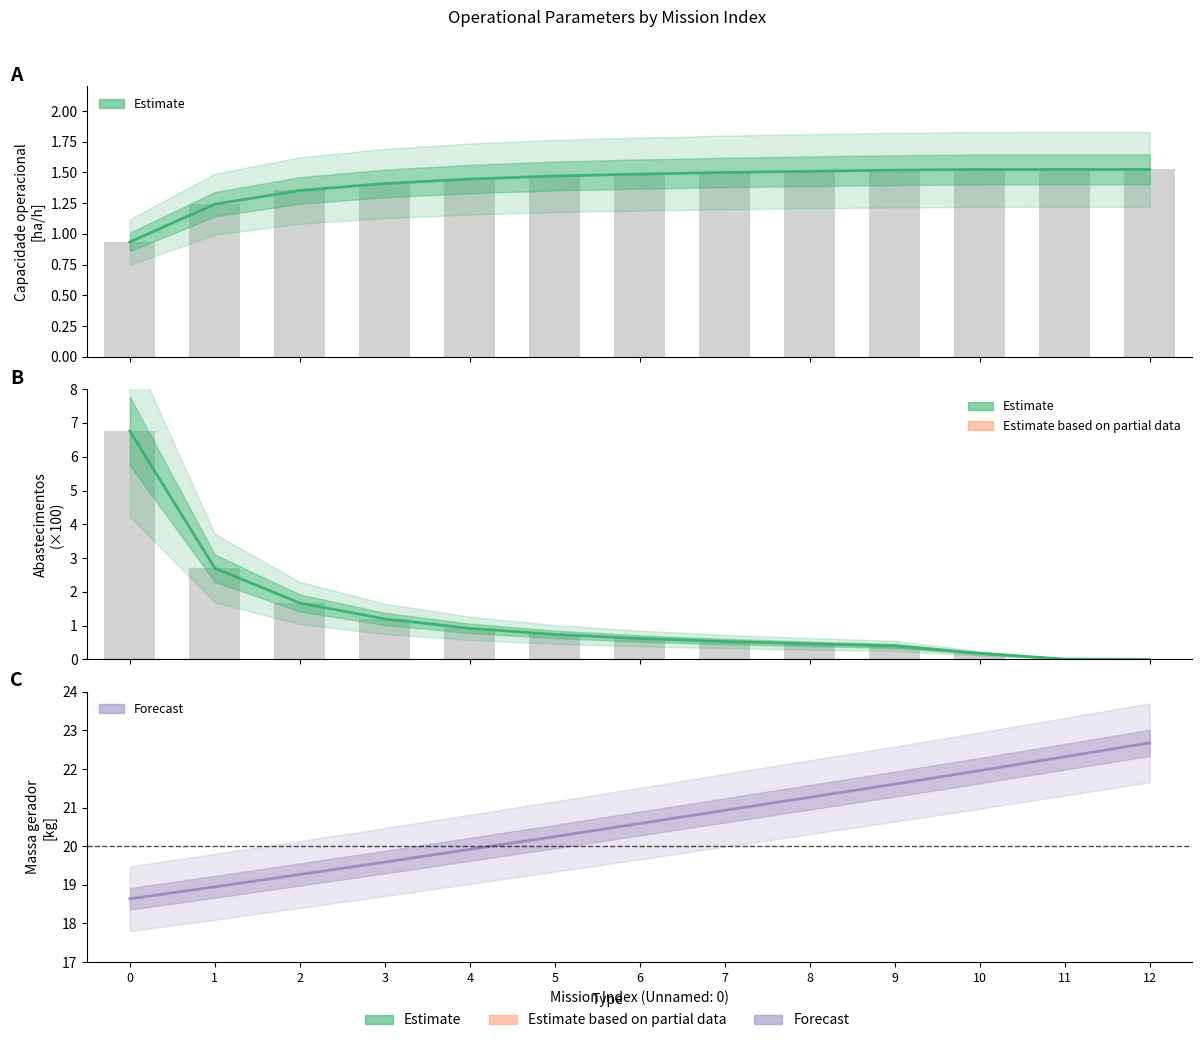

Does the chart contain stacked bars?

No